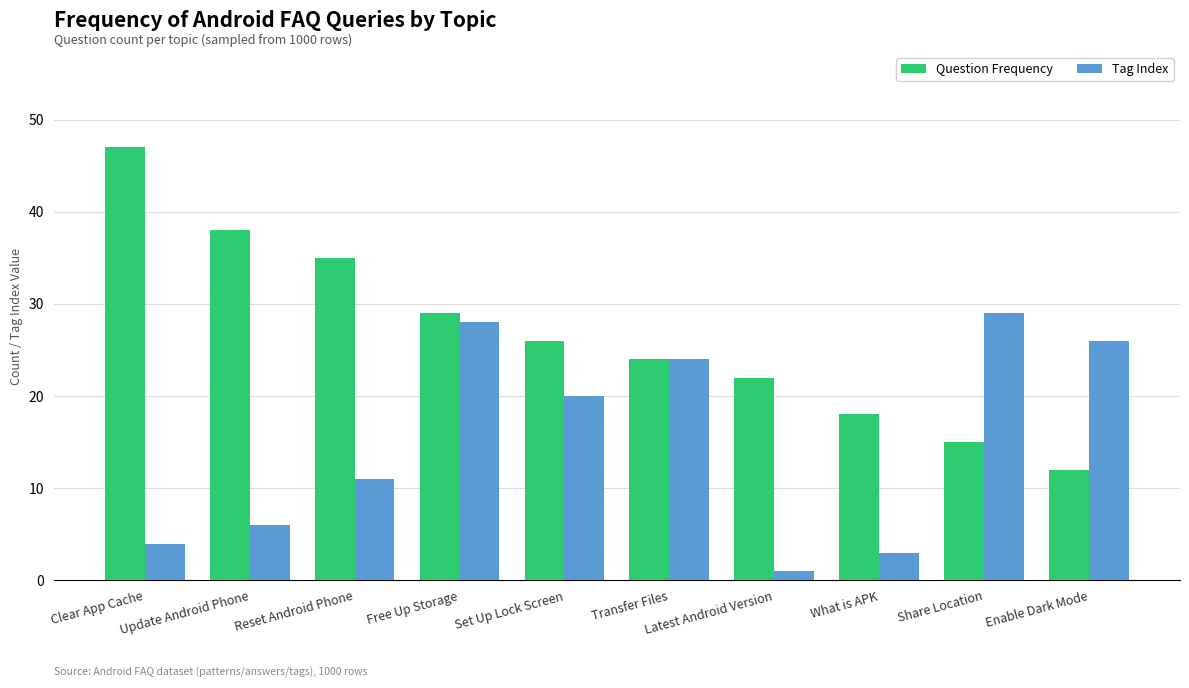

Between Clear App Cache and What is APK, which series saw the biggest shift?

Question Frequency